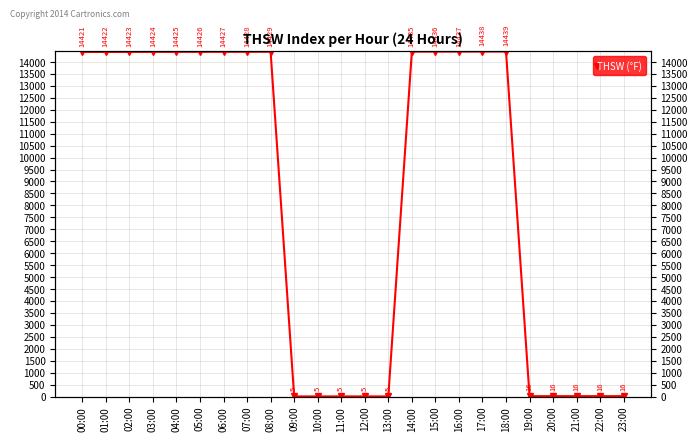

What position from the right is 16:00?

8